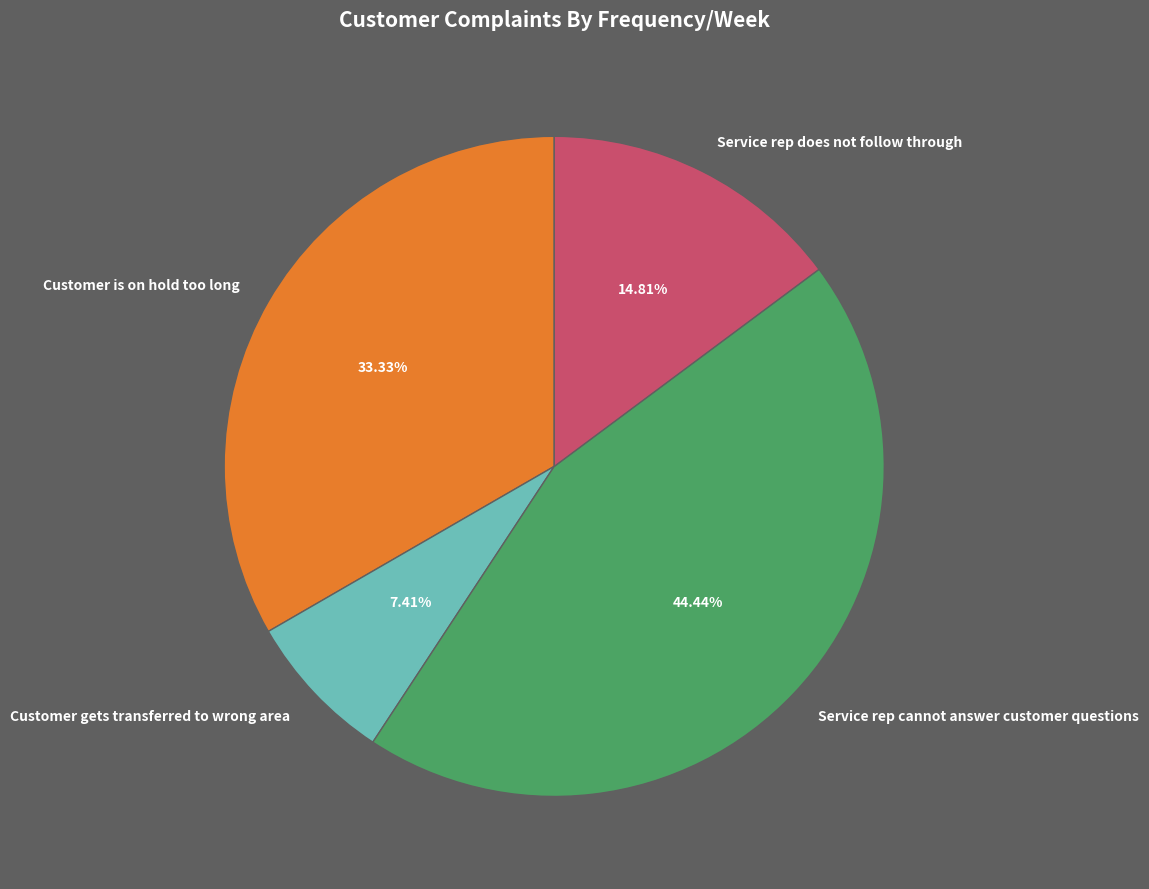

Rank the categories by value from lowest to highest.

Customer gets transferred to wrong area, Service rep does not follow through, Customer is on hold too long, Service rep cannot answer customer questions